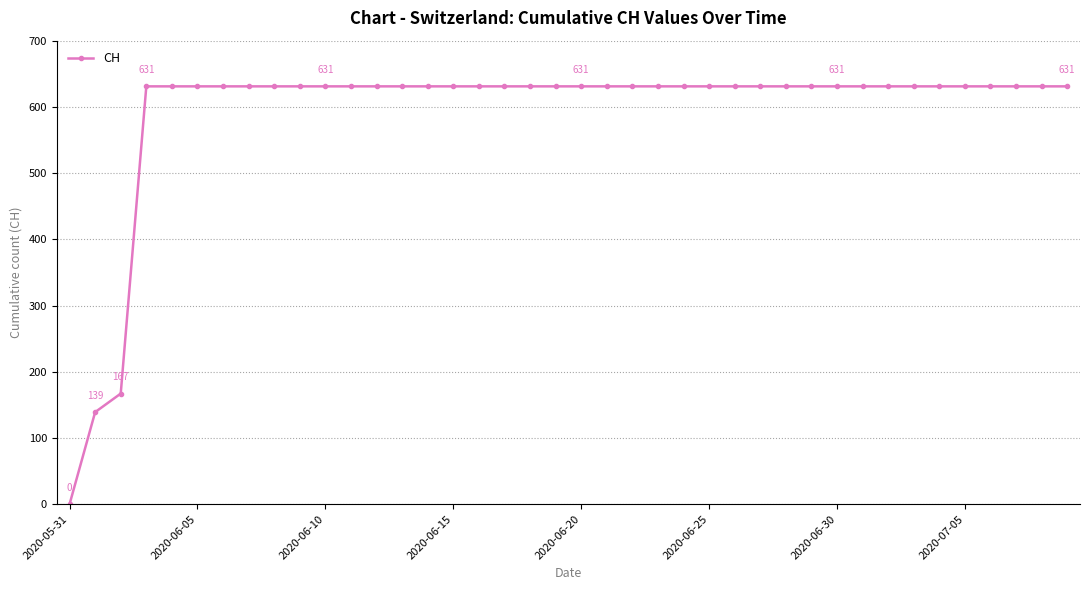

What is the sum of all values?

23653